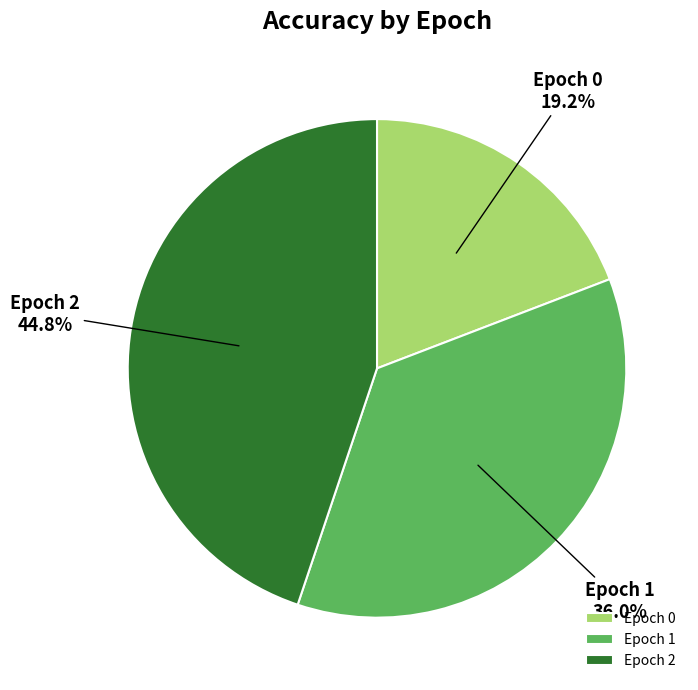

How many segments does this pie chart have?

3